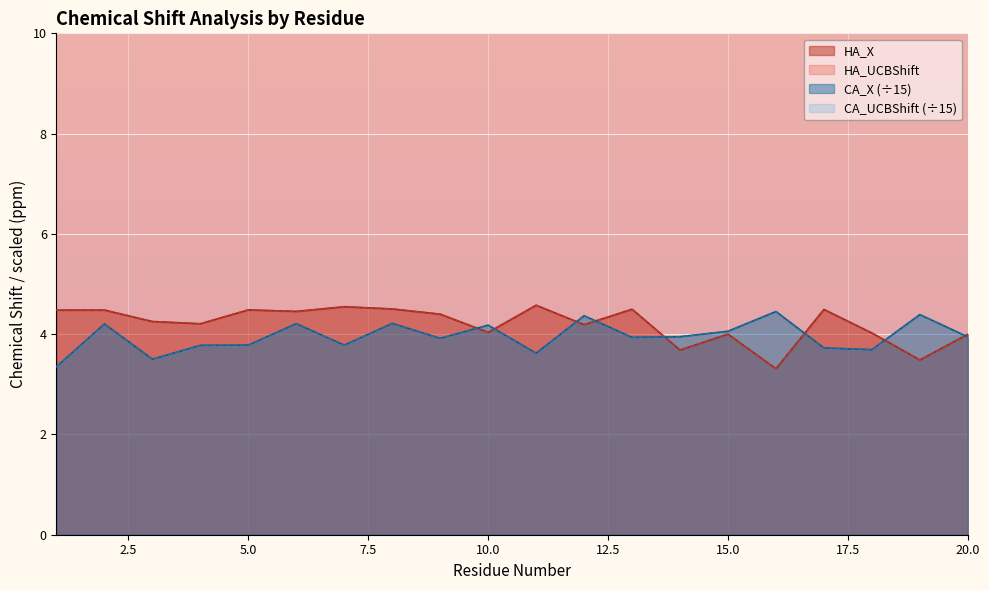

At which category is the sum across all series the highest?

8